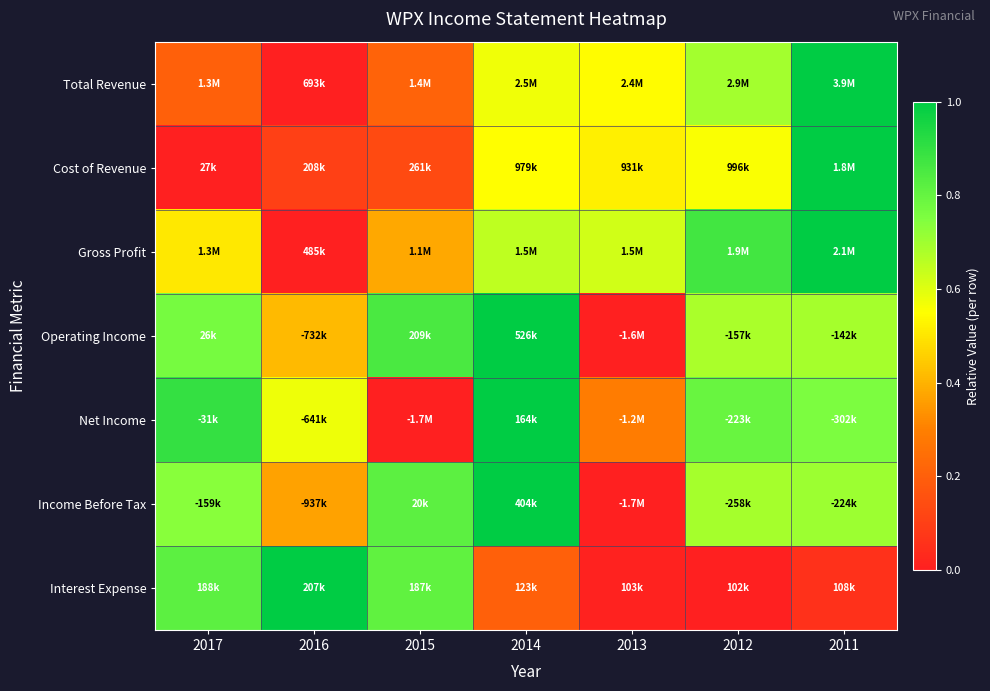

Reading right to left, transcribe all the data shown in this chart.

Total Revenue: 2011=1.0	2012=0.7	2013=0.5	2014=0.6	2015=0.2	2016=0.0	2017=0.2
Cost of Revenue: 2011=1.0	2012=0.6	2013=0.5	2014=0.5	2015=0.1	2016=0.1	2017=0.0
Gross Profit: 2011=1.0	2012=0.9	2013=0.6	2014=0.6	2015=0.4	2016=0.0	2017=0.5
Operating Income: 2011=0.7	2012=0.7	2013=0.0	2014=1.0	2015=0.9	2016=0.4	2017=0.8
Net Income: 2011=0.8	2012=0.8	2013=0.3	2014=1.0	2015=0.0	2016=0.6	2017=0.9
Income Before Tax: 2011=0.7	2012=0.7	2013=0.0	2014=1.0	2015=0.8	2016=0.4	2017=0.7
Interest Expense: 2011=0.1	2012=0.0	2013=0.0	2014=0.2	2015=0.8	2016=1.0	2017=0.8